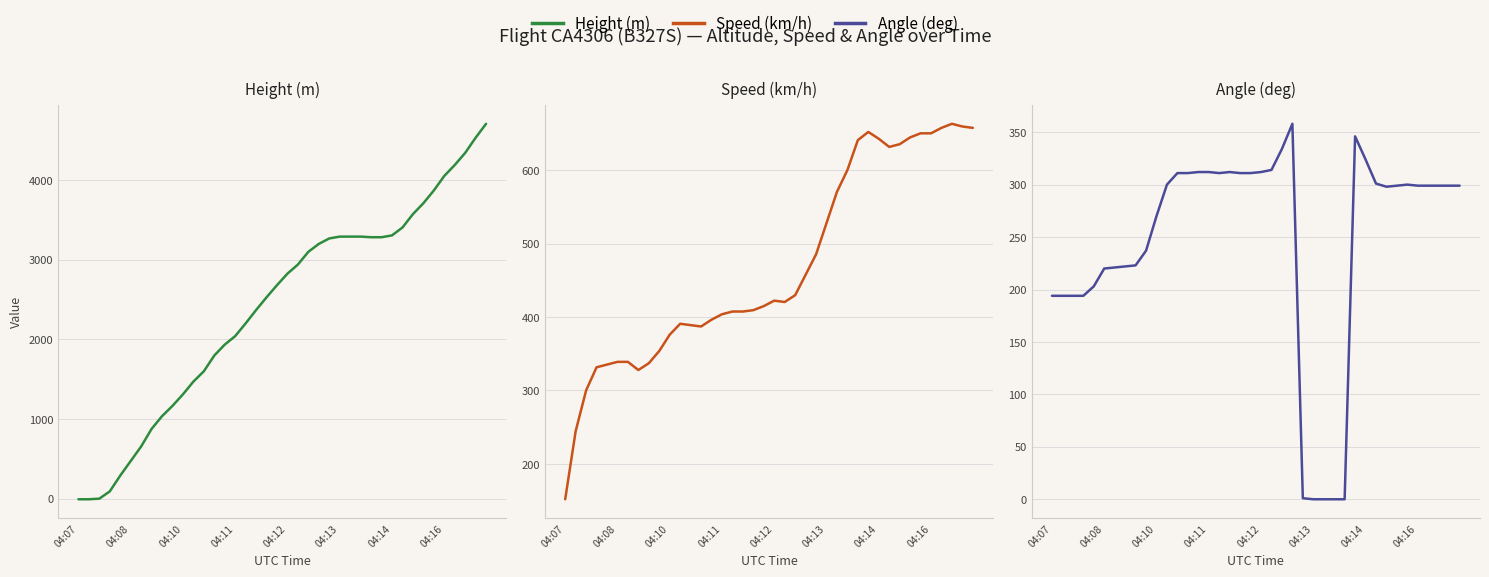

What is the difference between the Speed (km/h) values at 35 and 04:11?

318.5